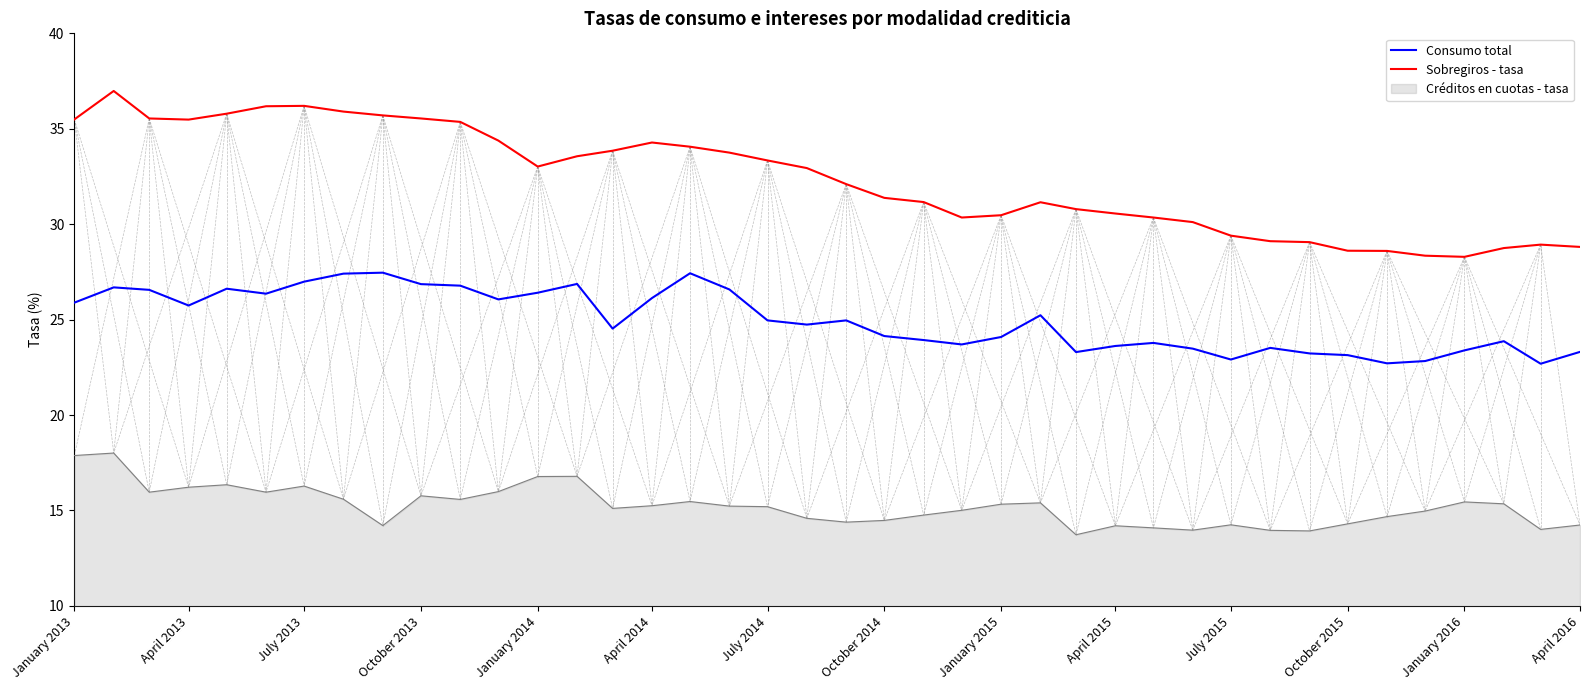

True or false: Consumo total and Sobregiros - tasa cross at least once.

False